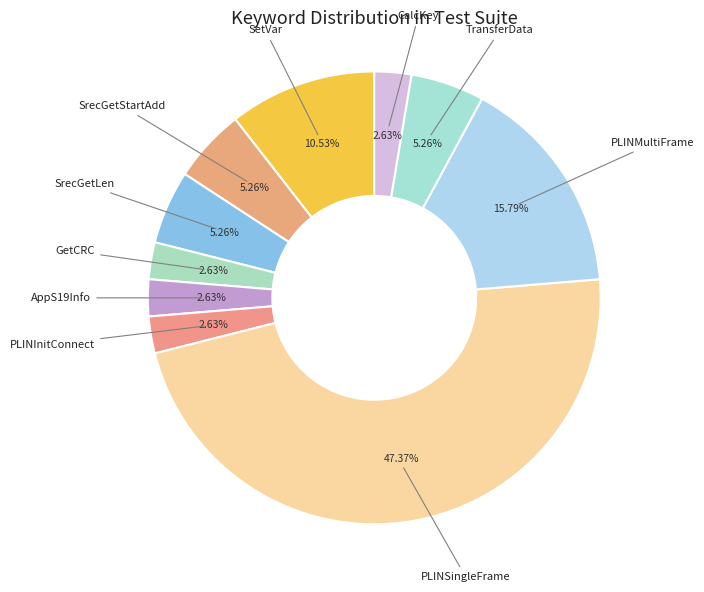

Is there a majority slice in this chart?

No